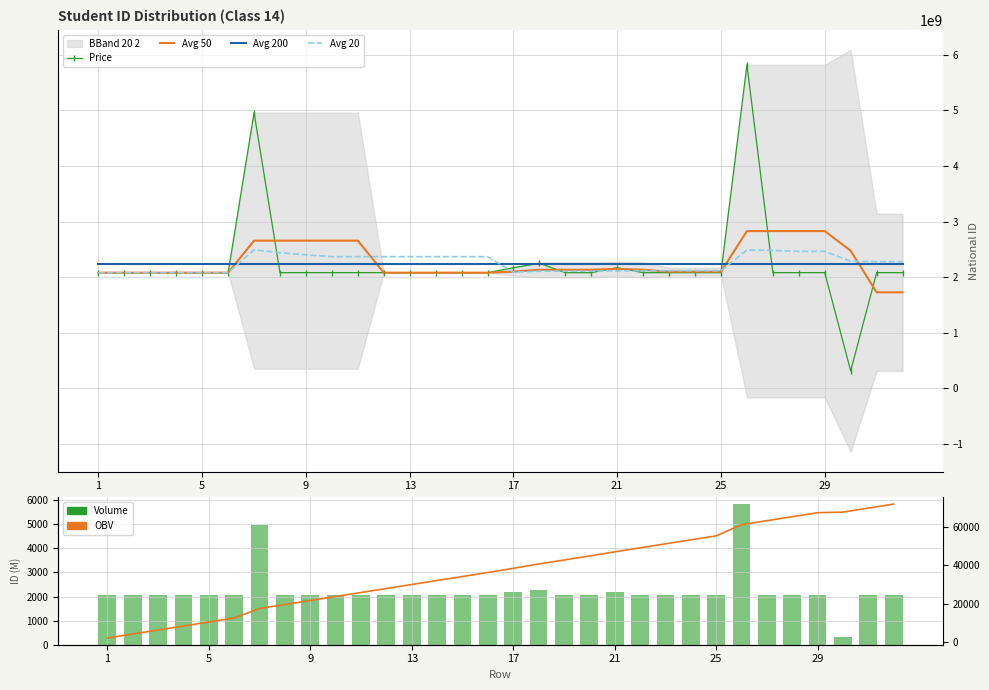

Where is Avg 50 nearest to the value 2278687485?

21